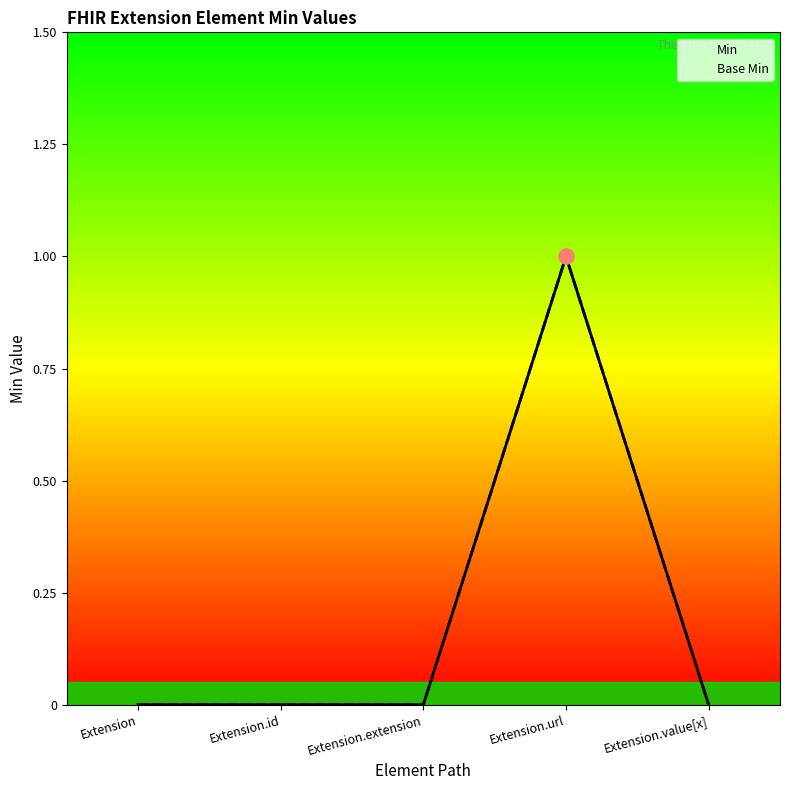

At how many categories does at least one series exceed 0?

1